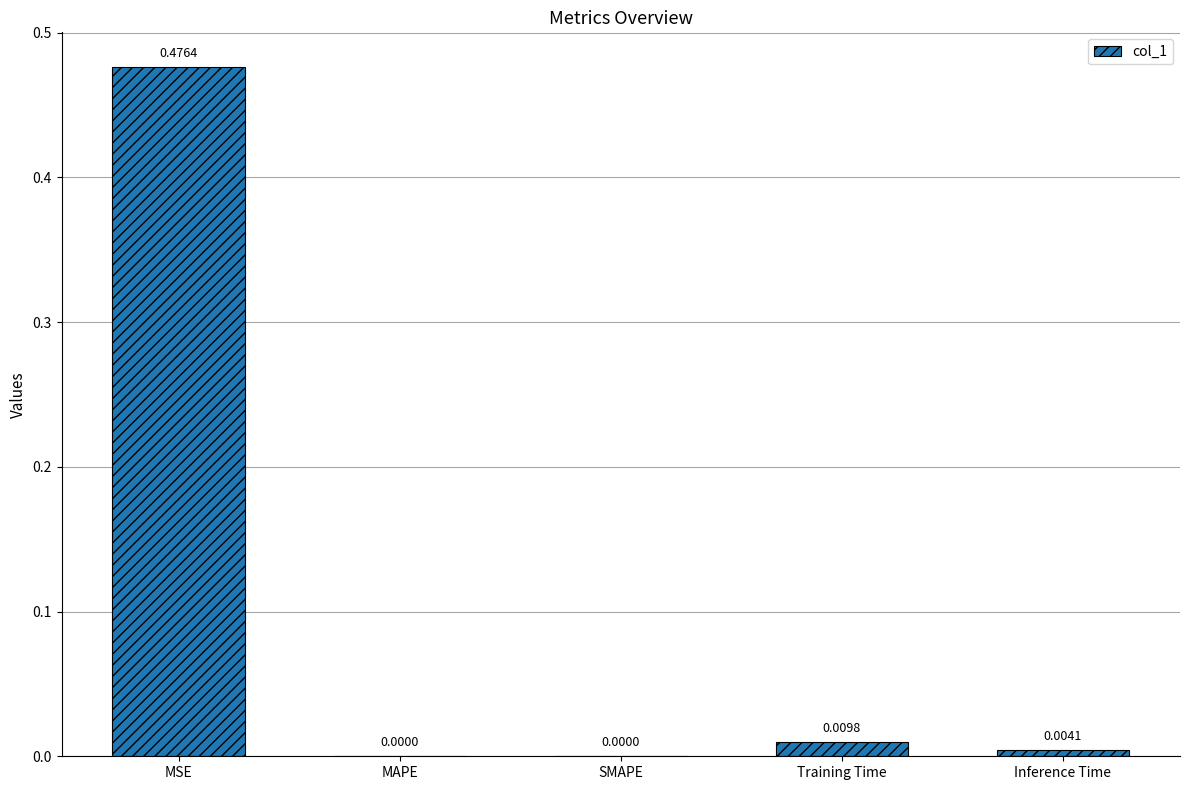

Which has a higher value, MSE or Inference Time?

MSE